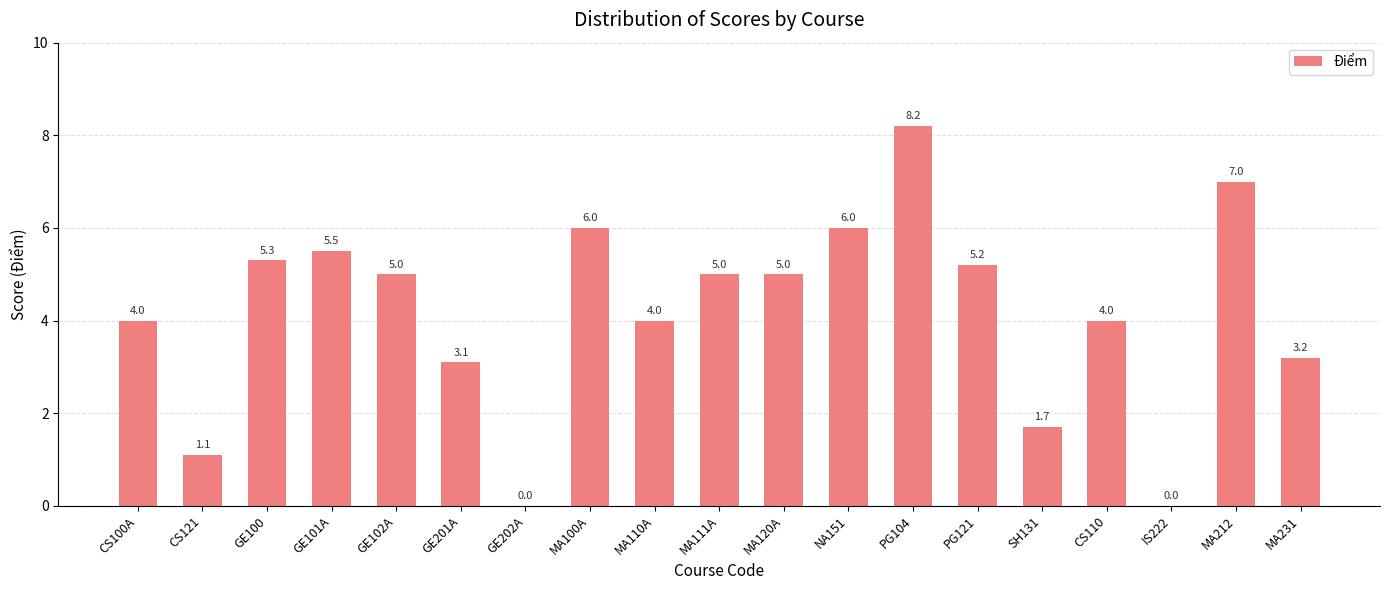

How many distinct data groups are displayed?

1